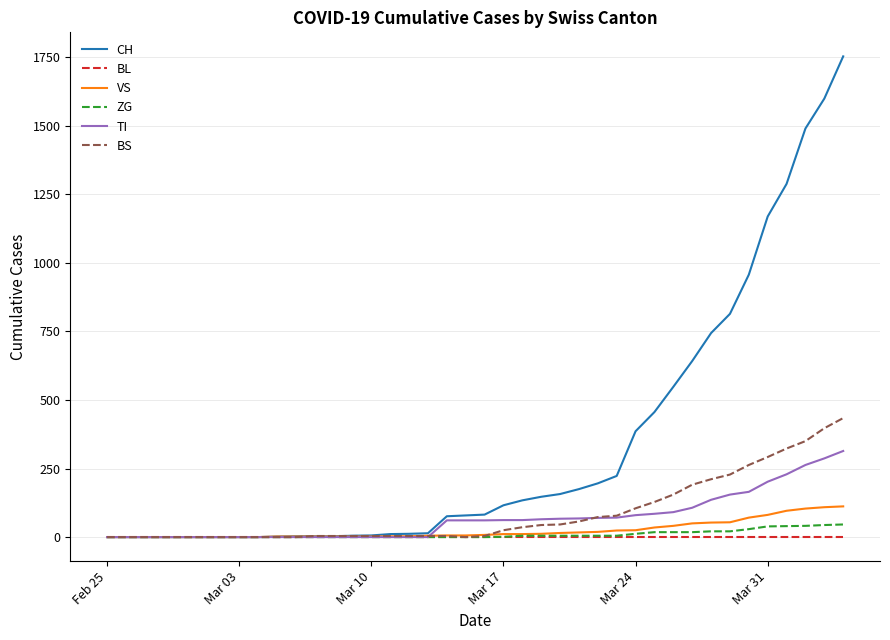

Which series has the widest spread of values?

CH